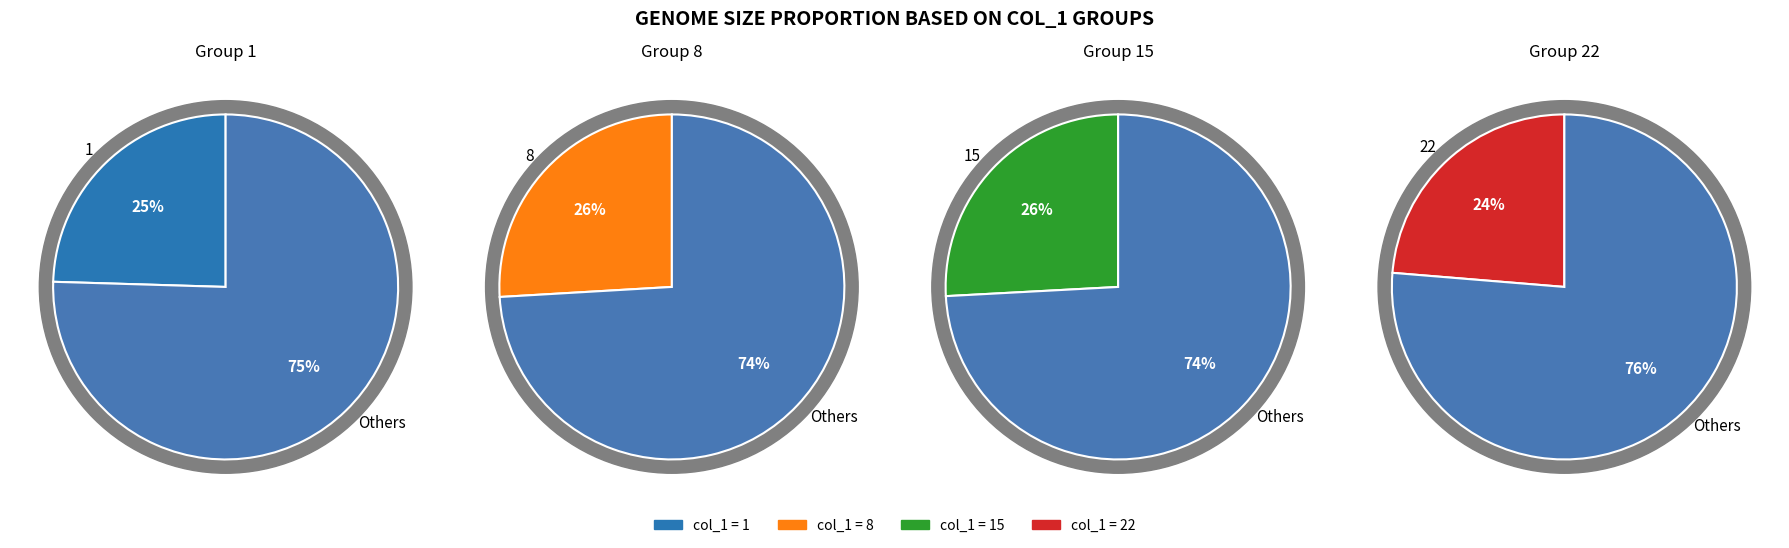

To the nearest percent, what portion does 8 represent?

26%